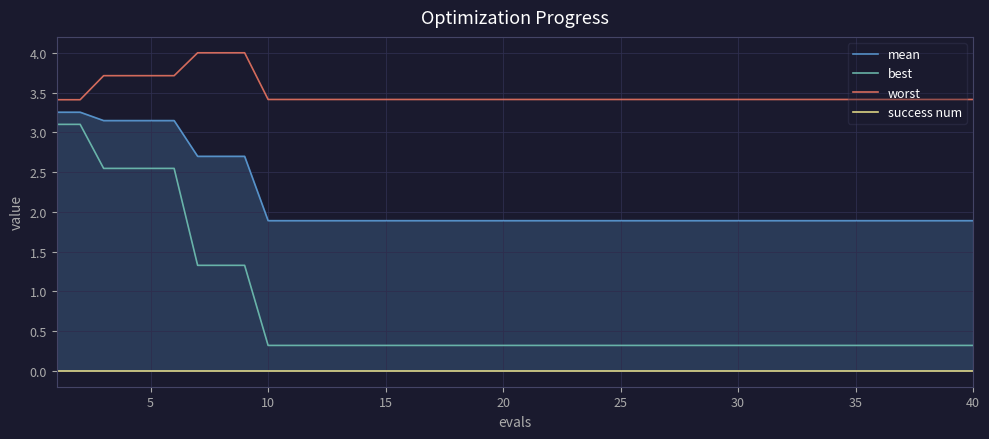

True or false: best and worst intersect in this chart.

False